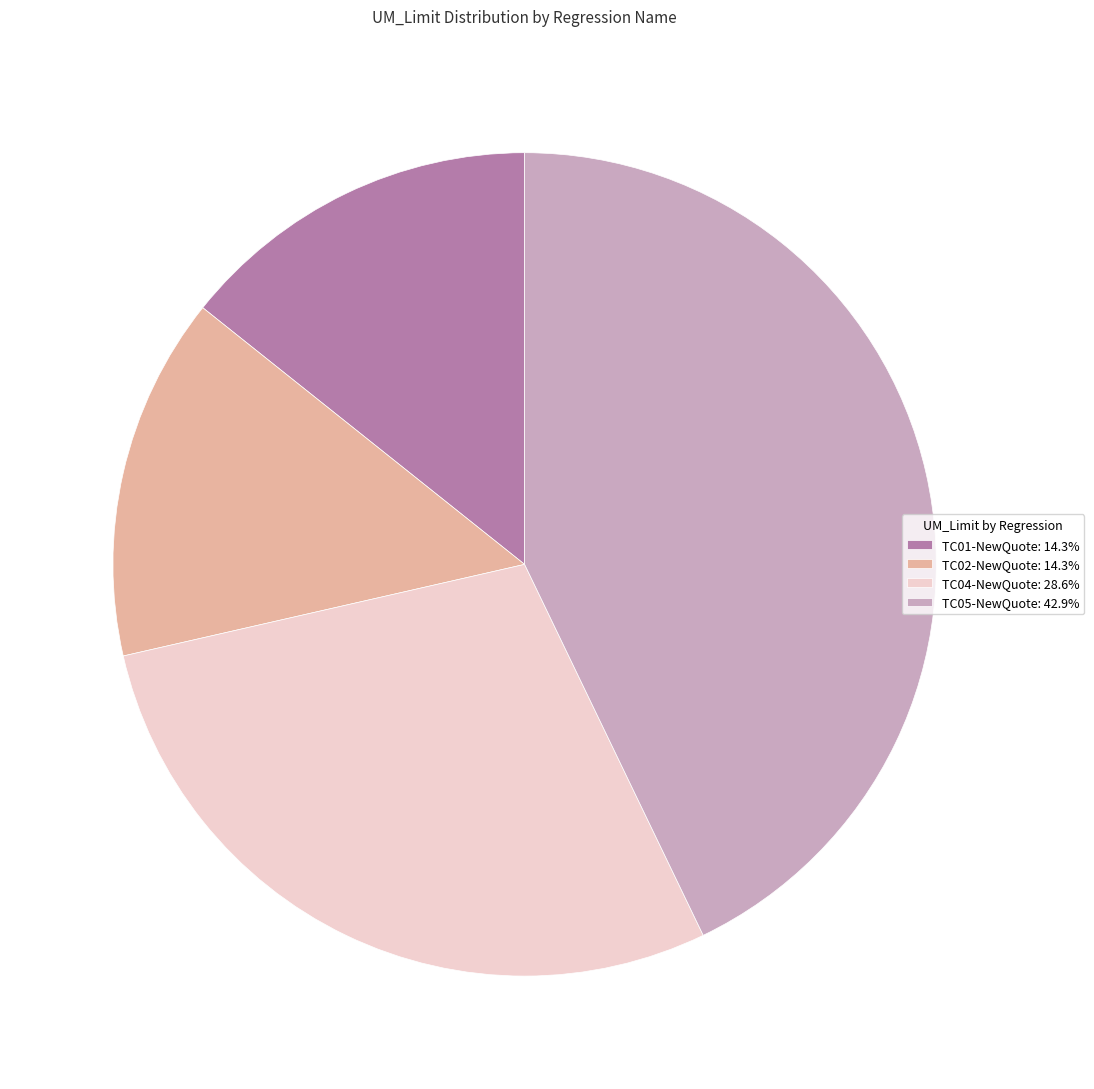

Is there a majority slice in this chart?

No